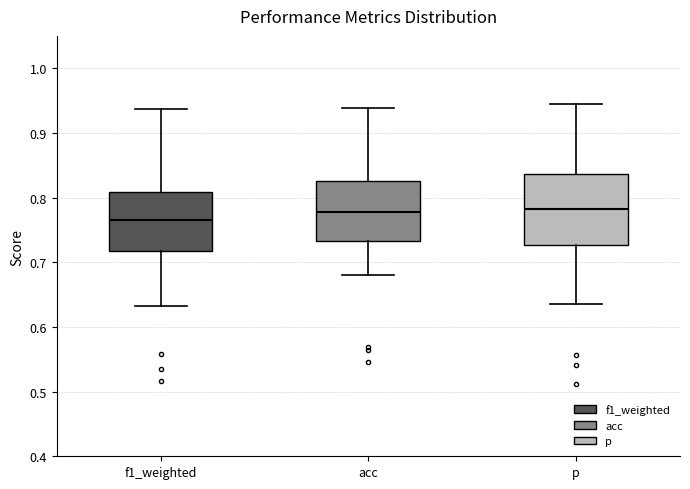

Reading left to right, transcribe this box plot: for each box, give where its median line is, the range the box spans, and where its two whiskers end, as read against the y-axis. The values are not printed on the chart, so give them approximately, as read against the axis.

f1_weighted: median 0.77, box 0.72 to 0.81, whiskers 0.63 to 0.94
acc: median 0.78, box 0.73 to 0.83, whiskers 0.68 to 0.94
p: median 0.78, box 0.73 to 0.84, whiskers 0.64 to 0.94